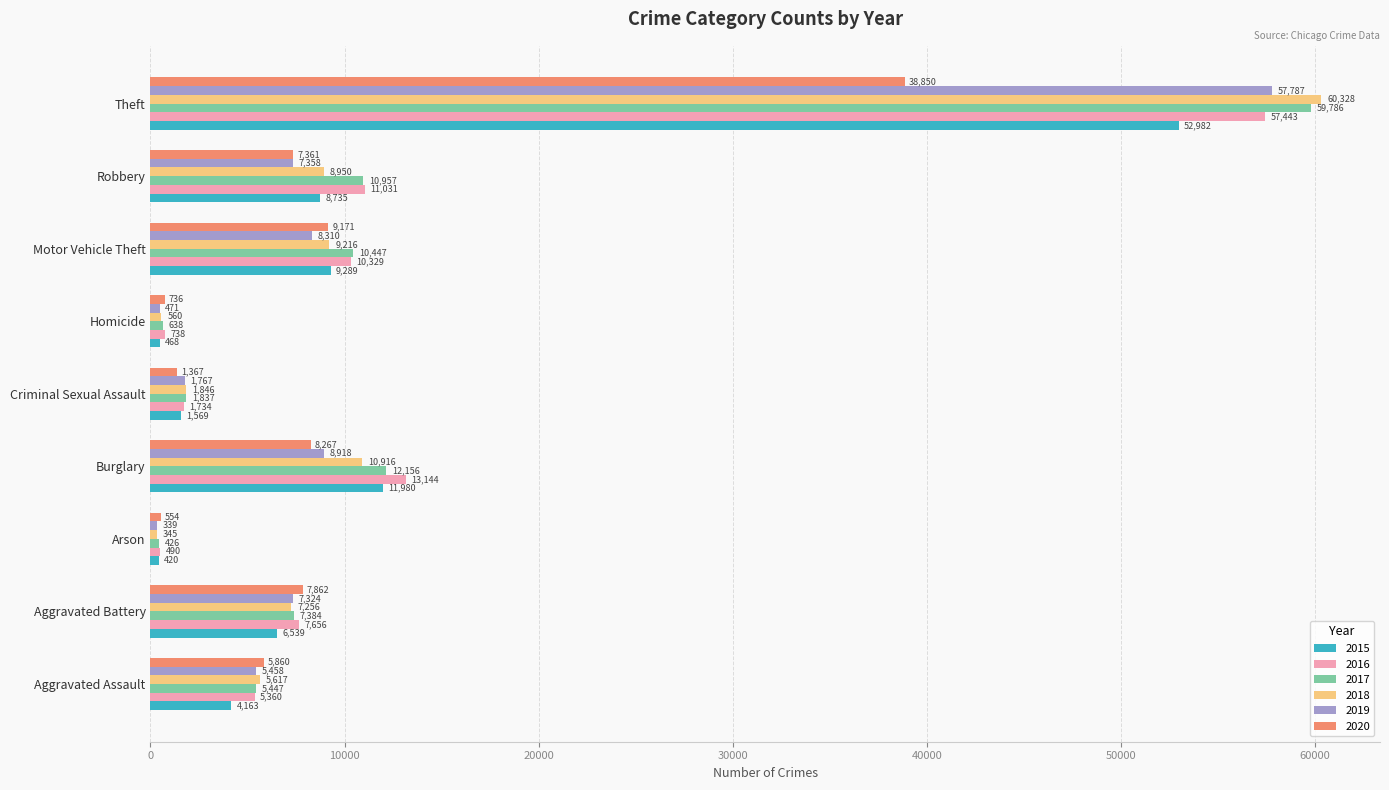

What are all the series names shown in the legend?

2015, 2016, 2017, 2018, 2019, 2020